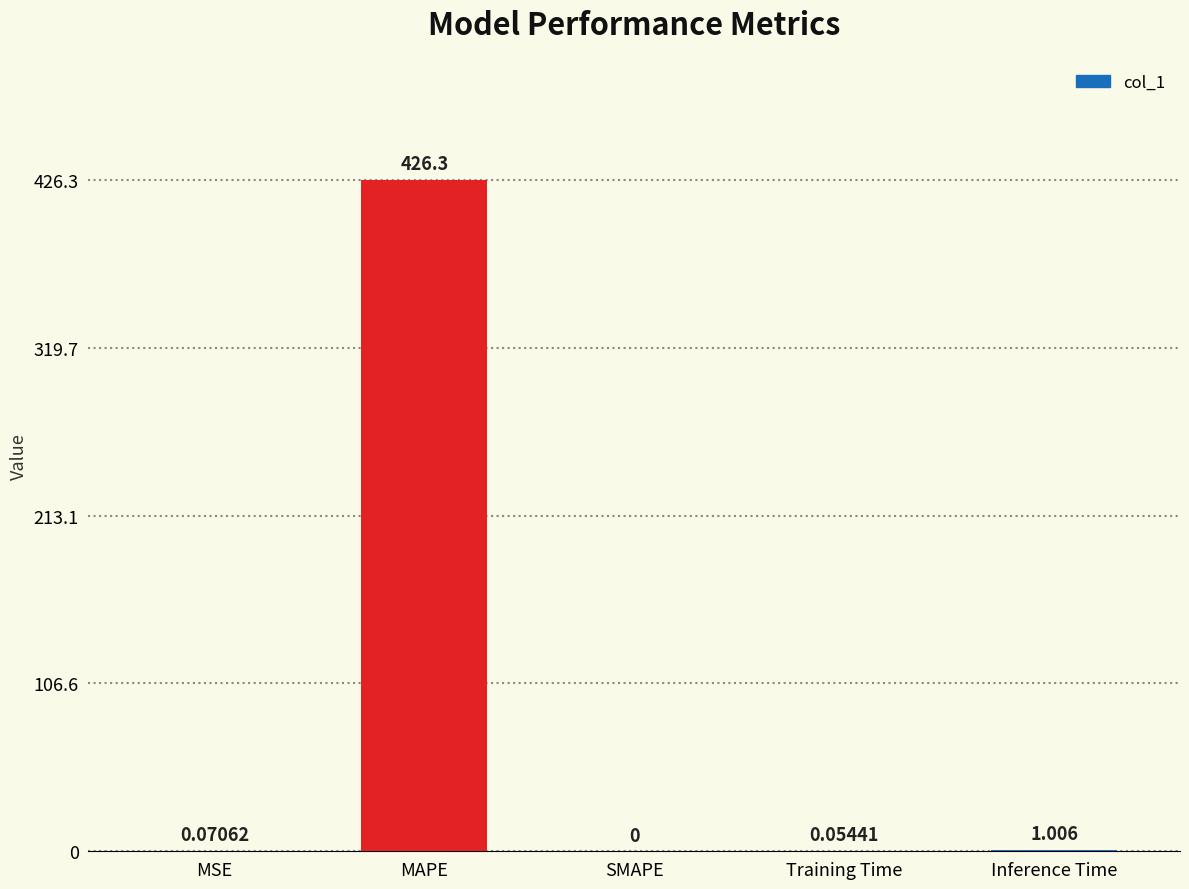

Which has a higher value, Inference Time or Training Time?

Inference Time